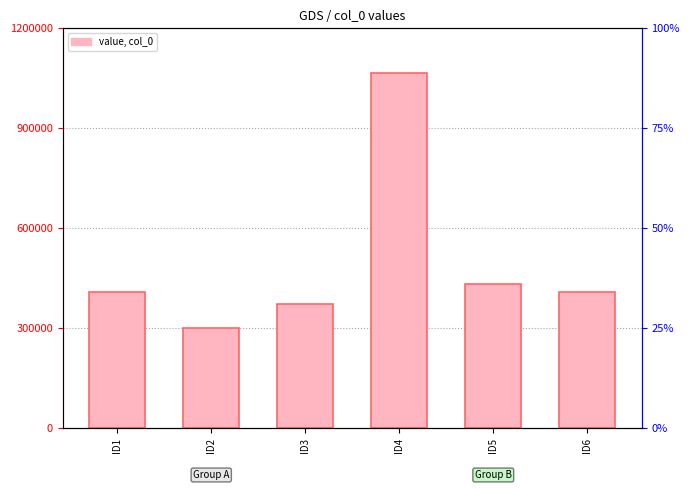

Are the bars grouped side by side (vs. stacked)?

No